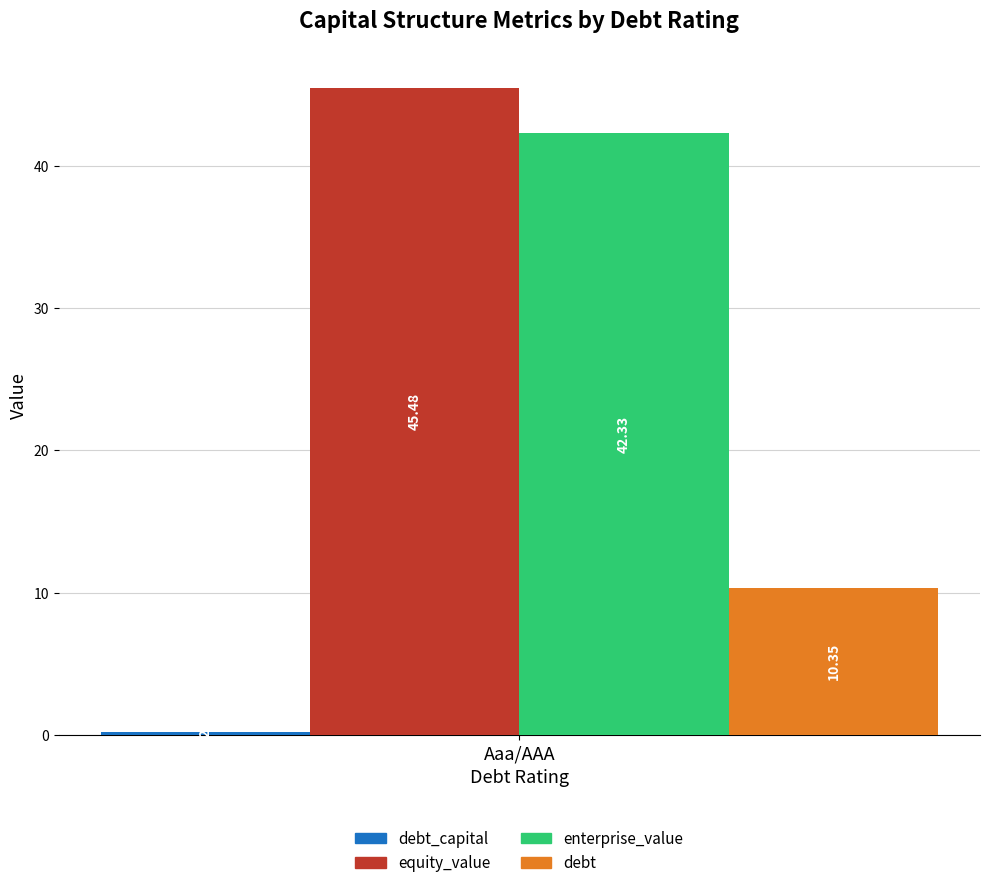

List the labels in order of enterprise_value value, smallest first.

Aaa/AAA